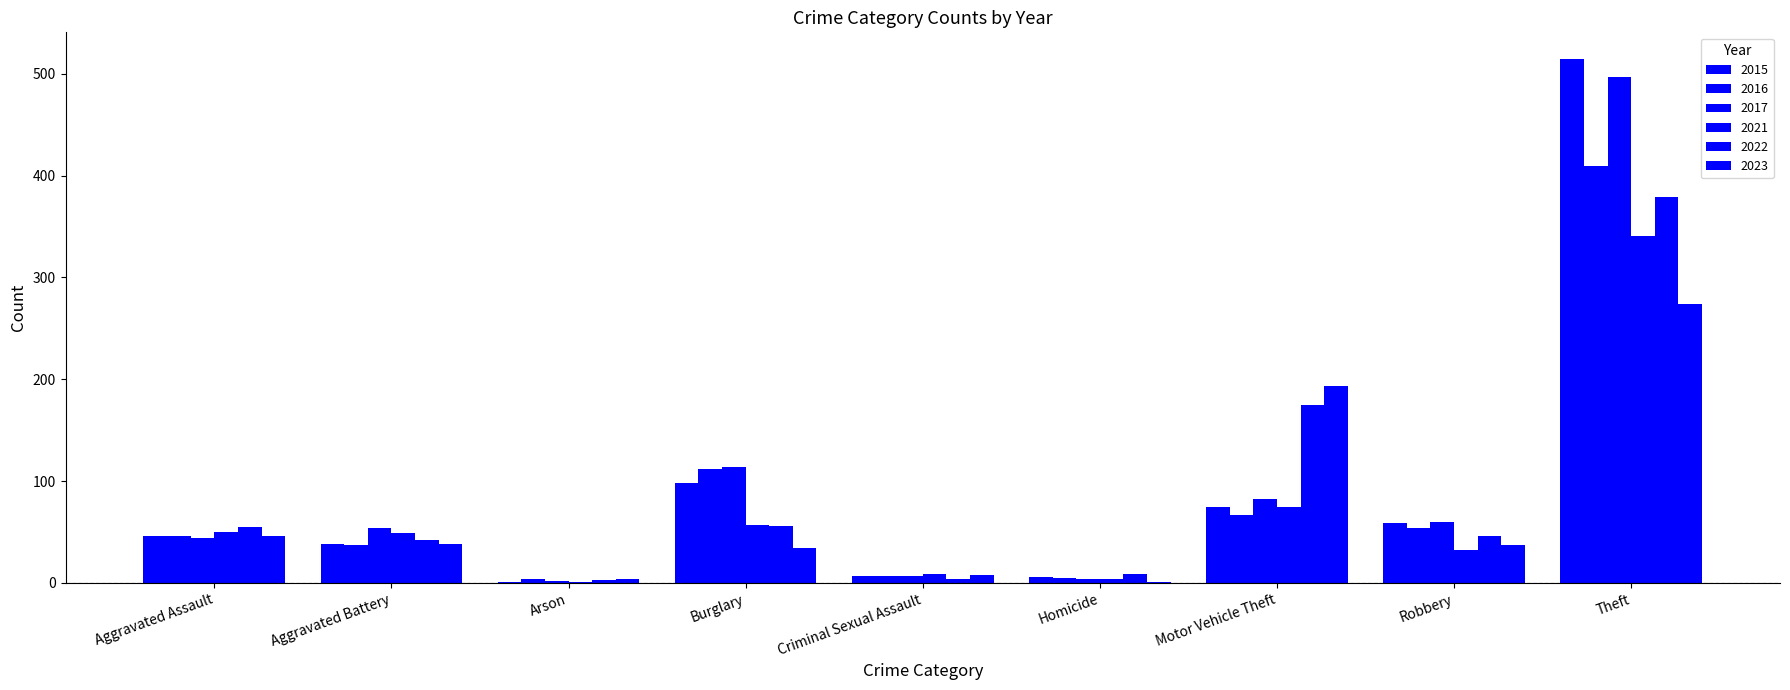

Are the bars grouped side by side (vs. stacked)?

Yes